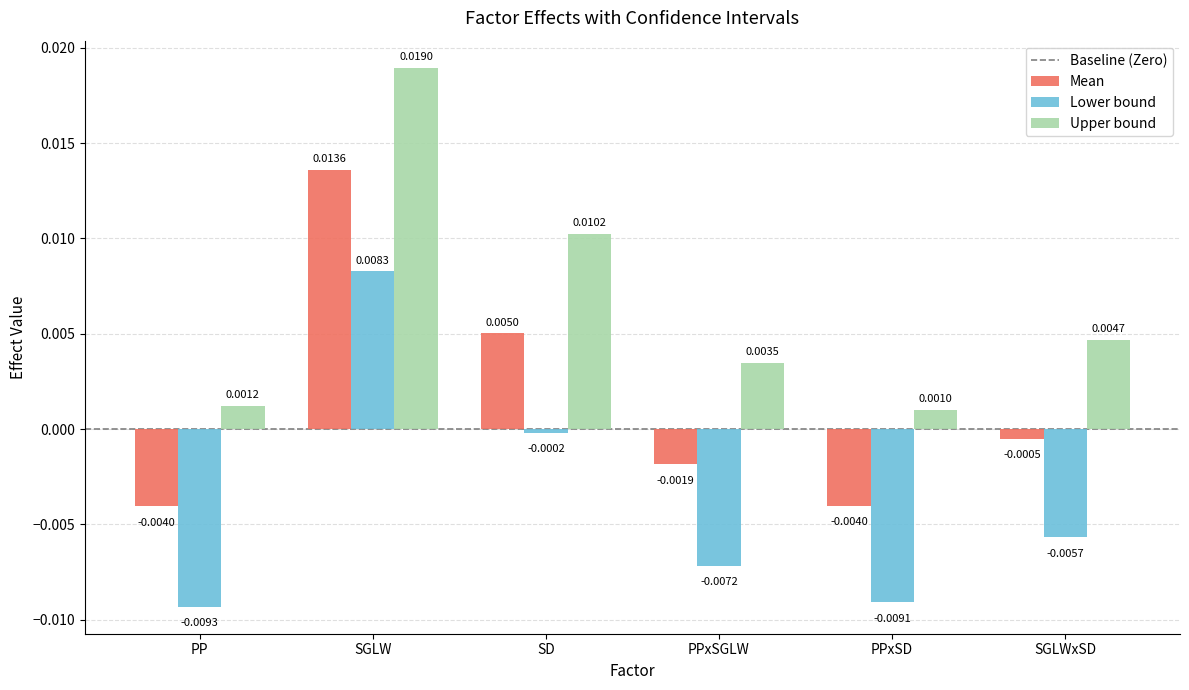

What is the label of the 6th bar from the left?

SGLWxSD